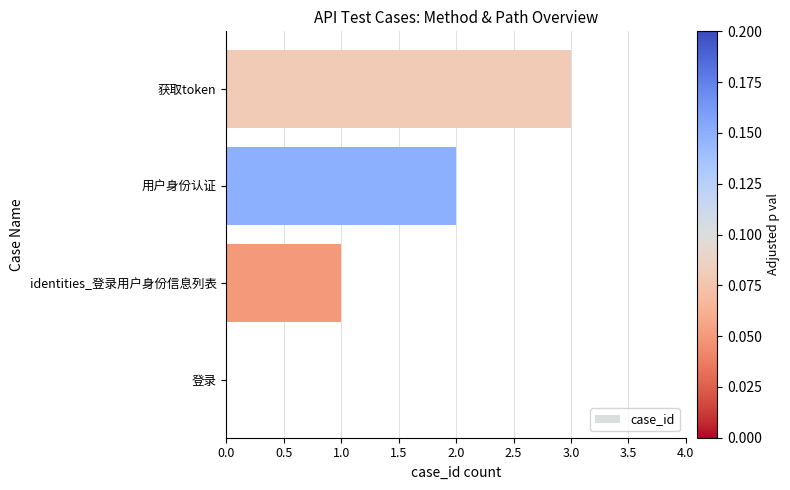

Are the bars grouped side by side (vs. stacked)?

No